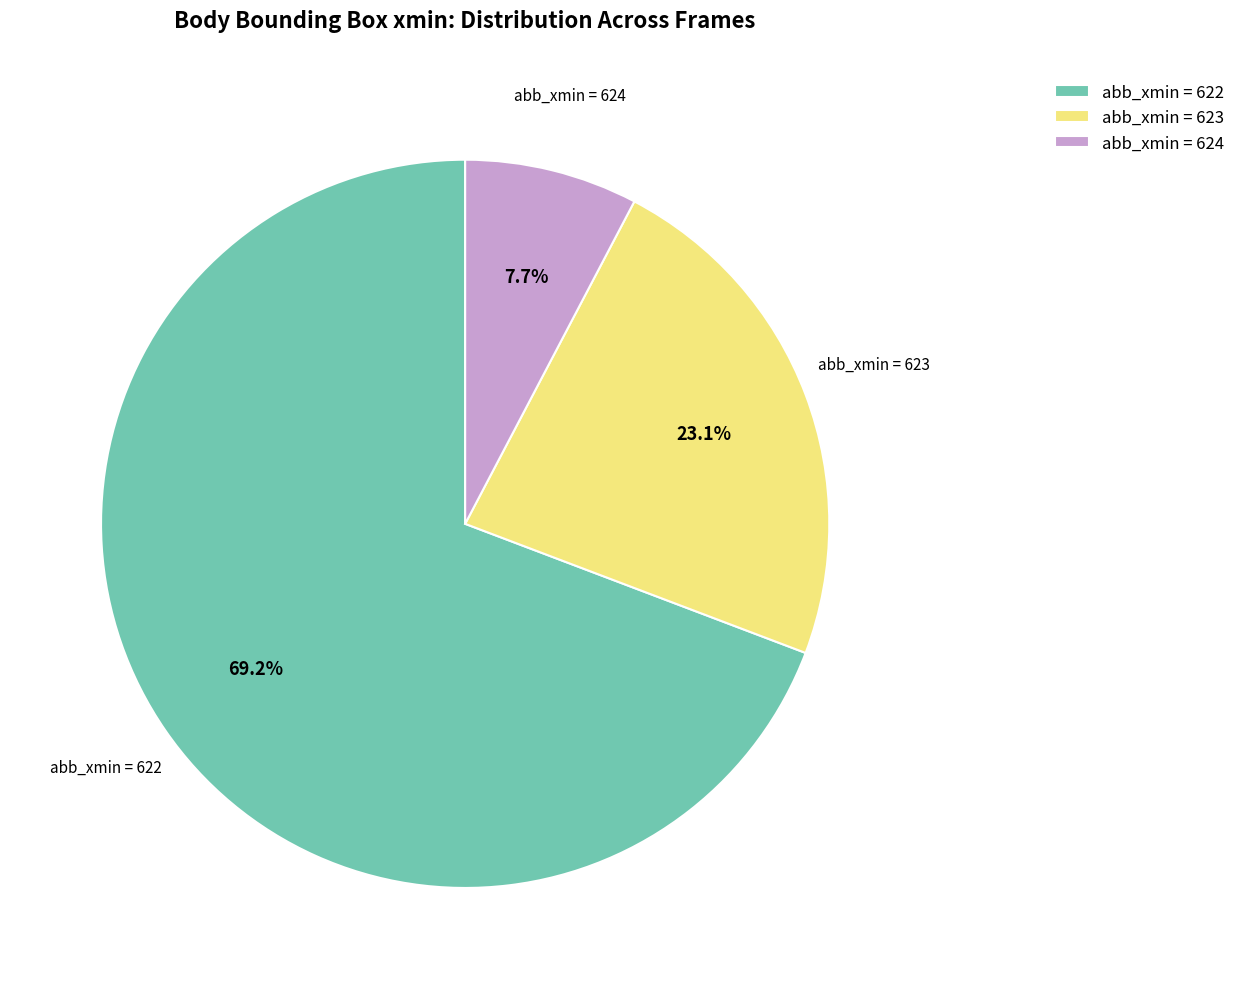

Does abb_xmin = 622 account for over 50% of the chart?

Yes